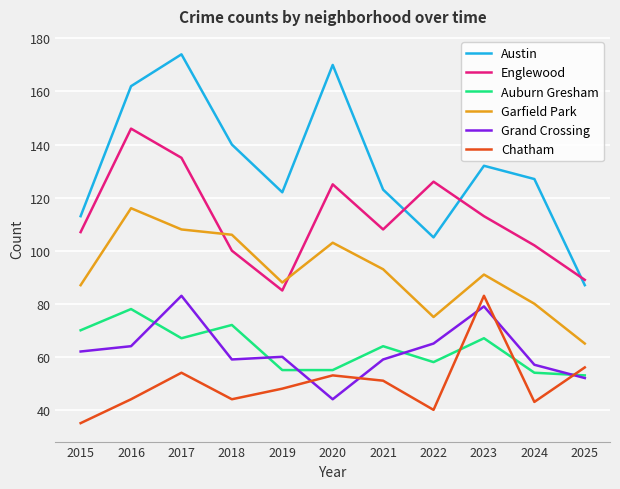

What is the difference between the maximum and minimum values in the Grand Crossing series?

39